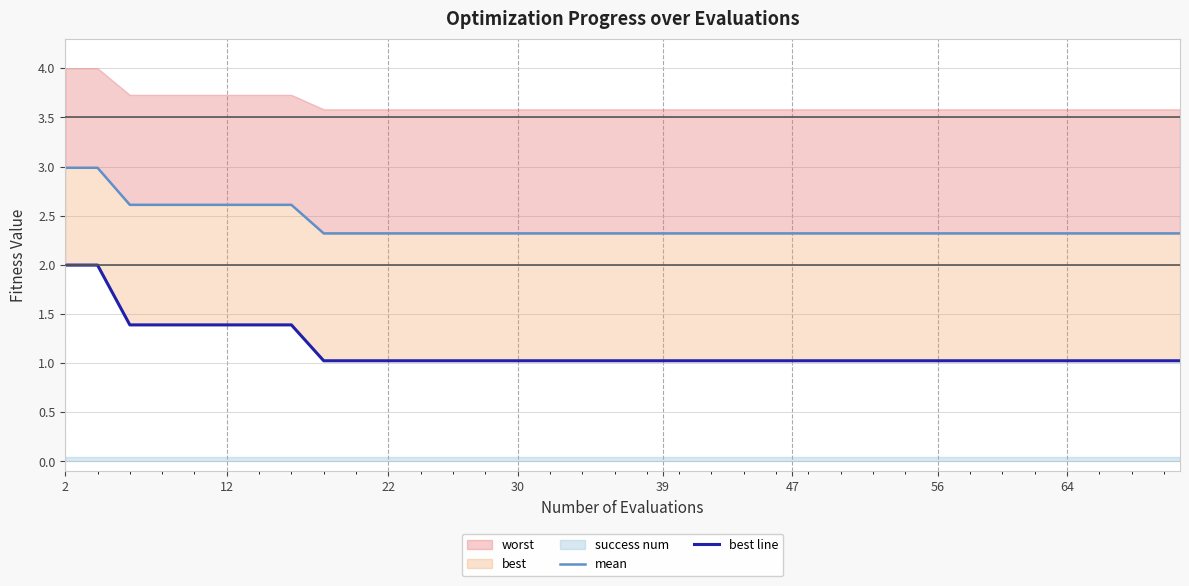

True or false: mean and best line cross at least once.

False